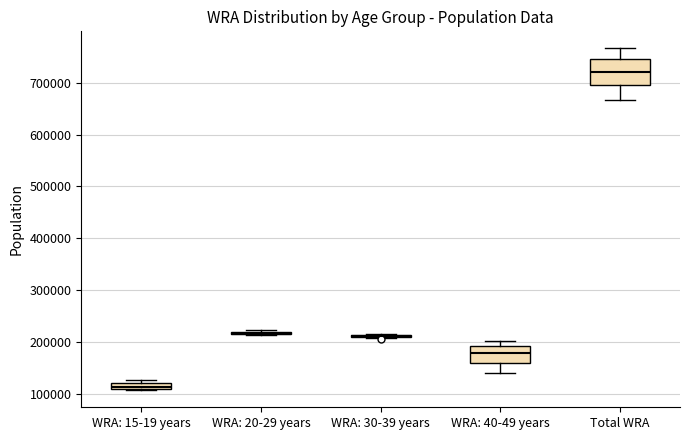

Where does the lower whisker of the box for Total WRA end on the y-axis? The values are not printed on the chart, so give them approximately, as read against the axis.

670000